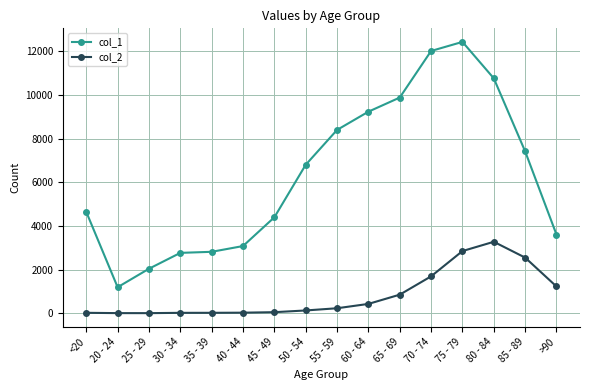

What is the maximum value for col_1?

12434